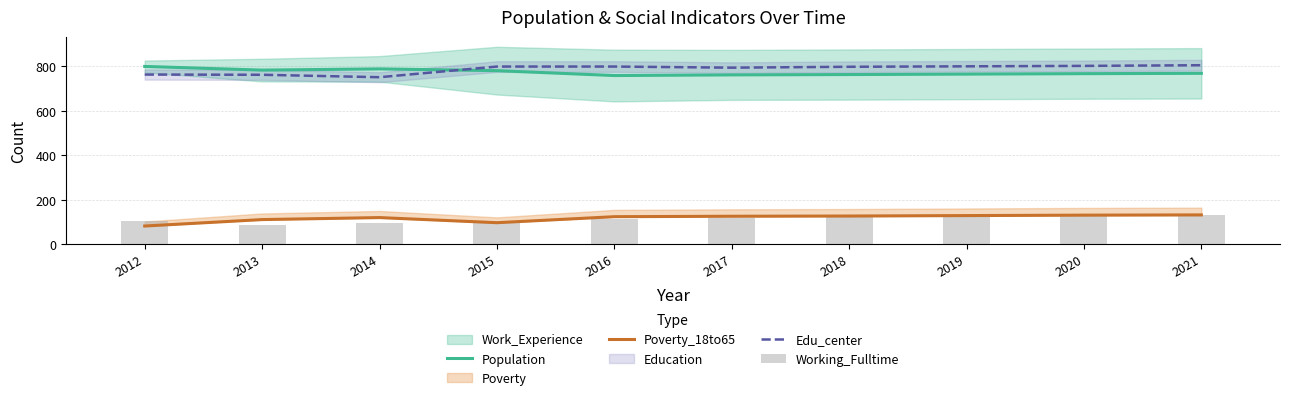

At 2021, list the series in order from largest to smallest.

Edu_center, Population, Poverty_18to65, Working_Fulltime